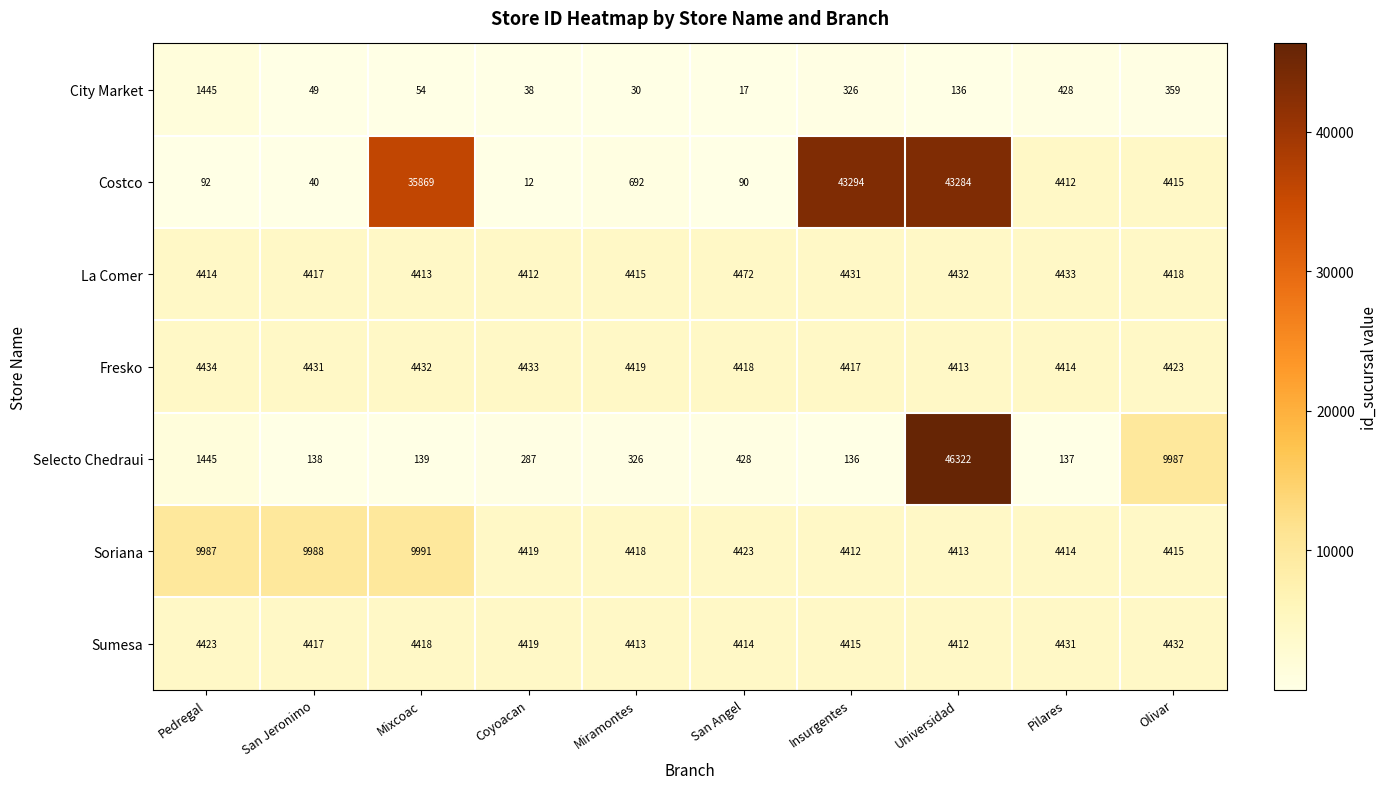

What is the difference between the Costco values at Olivar and Insurgentes?

38879